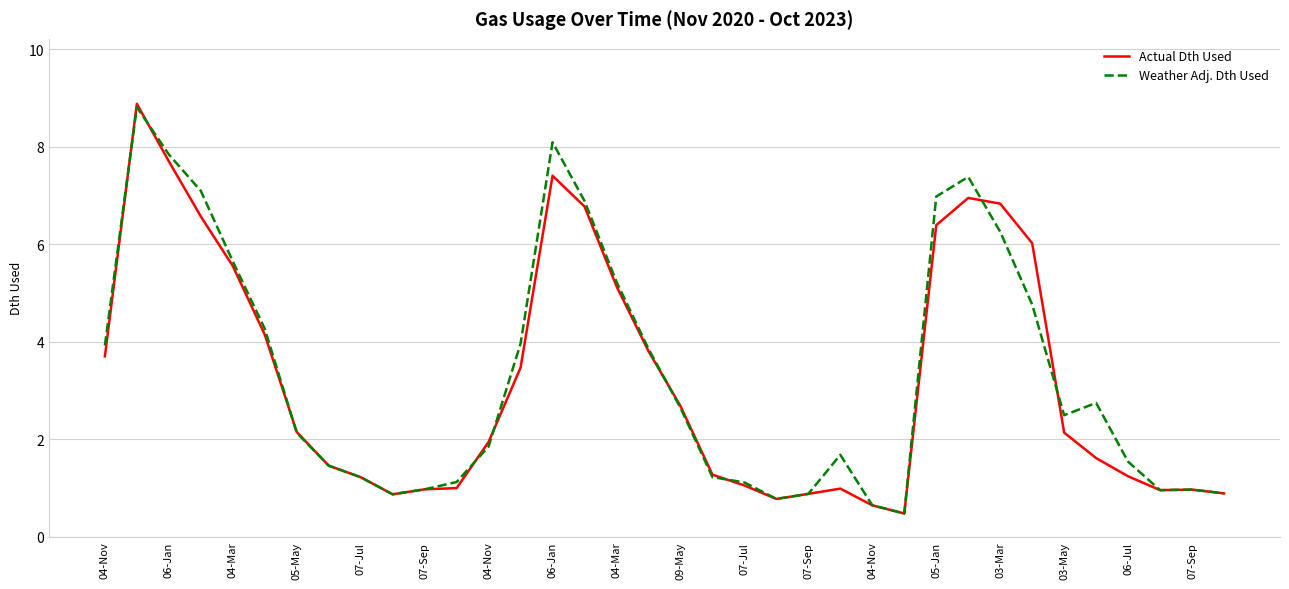

In Actual Dth Used, how many points are lower than both neighbors (excluding endpoints)?

4